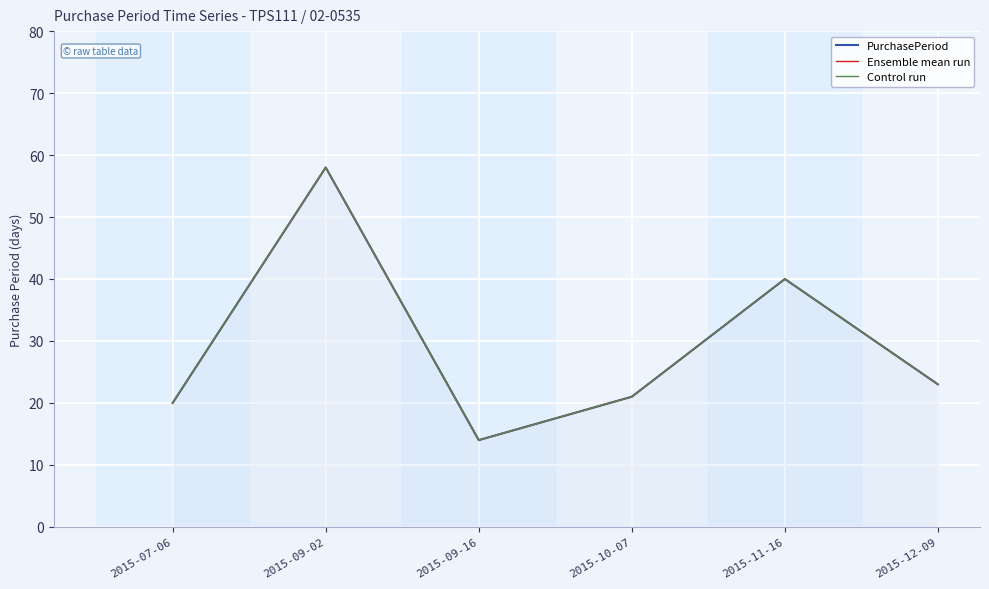

What are all the series names shown in the legend?

PurchasePeriod, Ensemble mean run, Control run